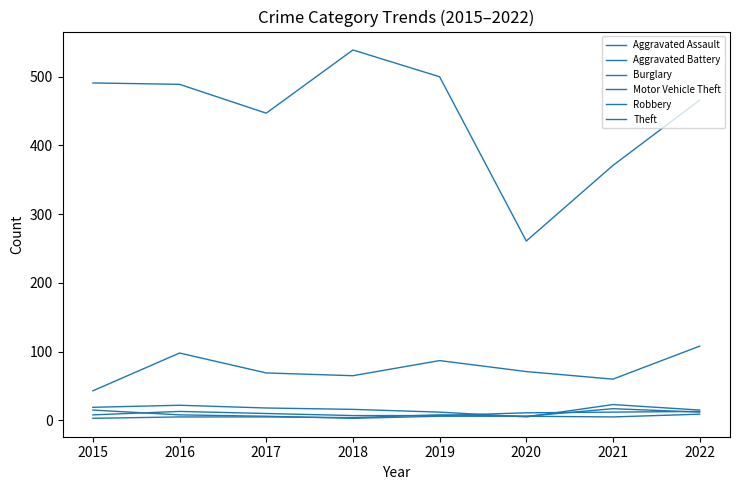

Is this an area chart (filled region under the line)?

No